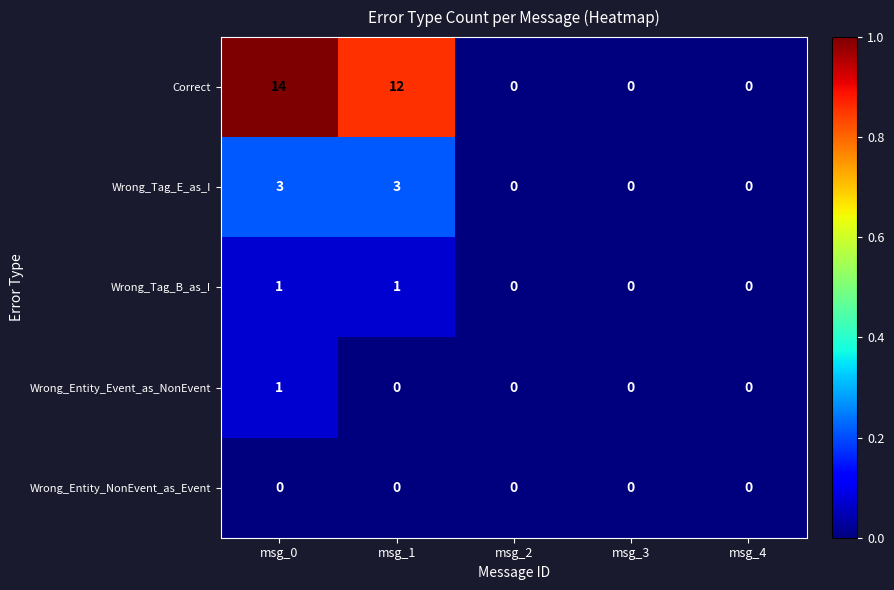

How many distinct data groups are displayed?

5